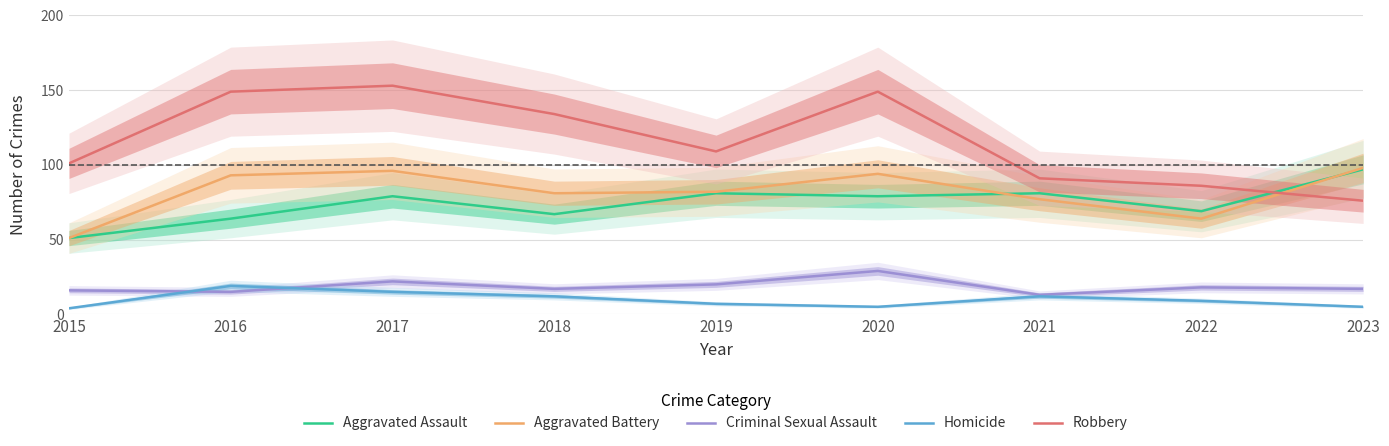

What is the total value across all series at 2022?

246